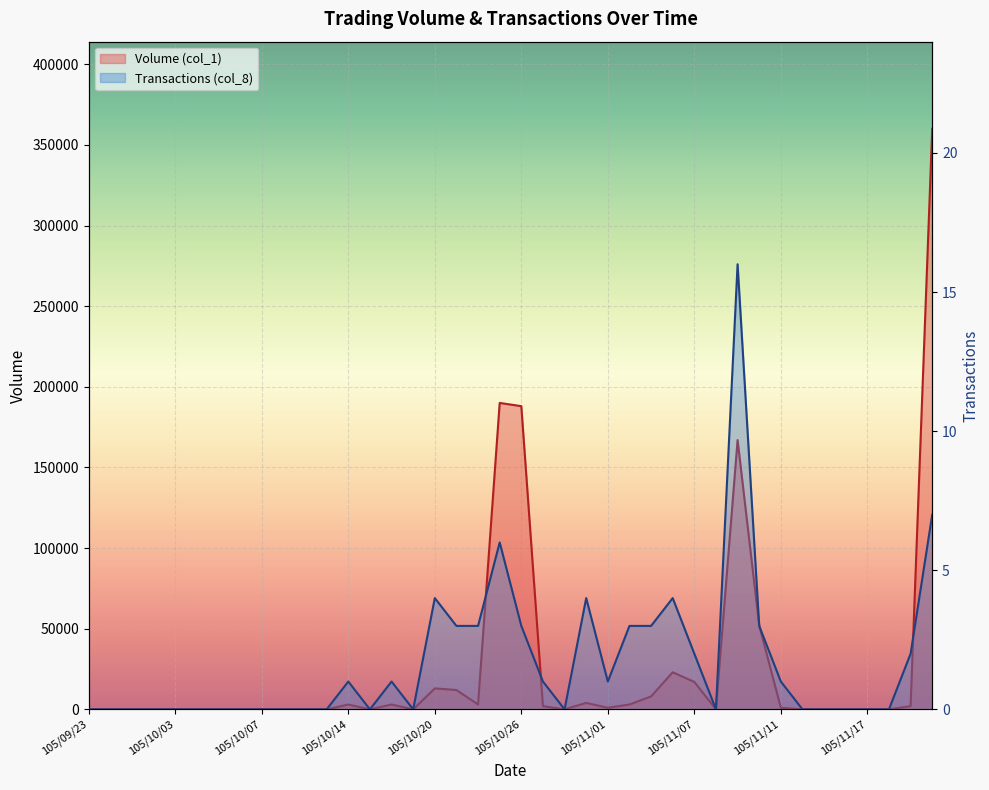

What is the label of the 8th point from the right?

105/11/11